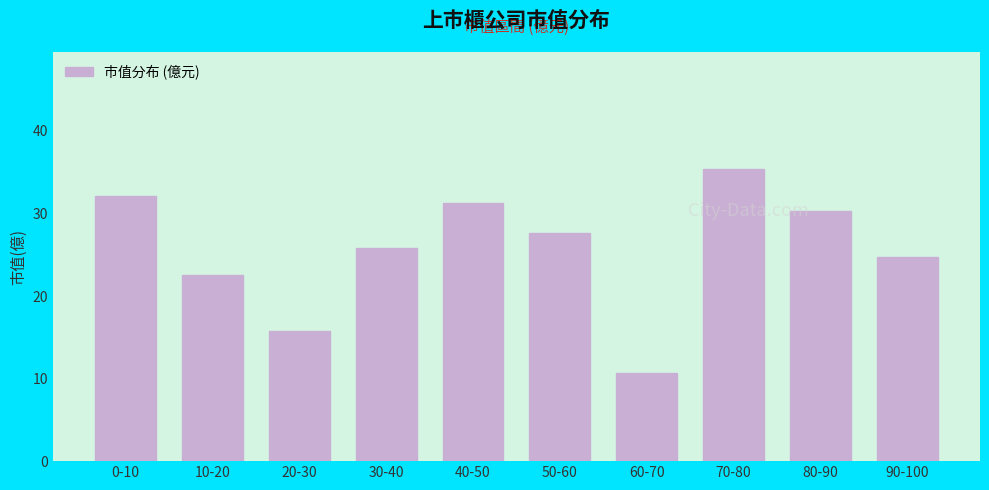

Reading left to right, transcribe all the data shown in this chart.

0-10=32.1	10-20=22.5	20-30=15.8	30-40=25.8	40-50=31.3	50-60=27.6	60-70=10.7	70-80=35.4	80-90=30.3	90-100=24.7